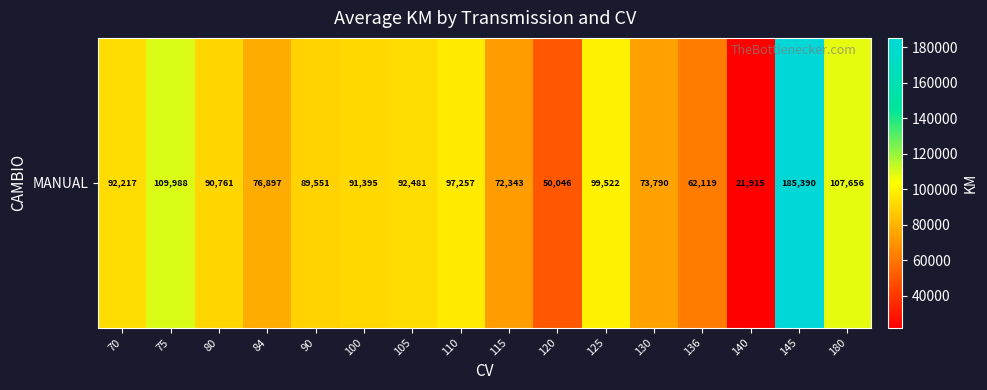

Read the value at 130.

73790